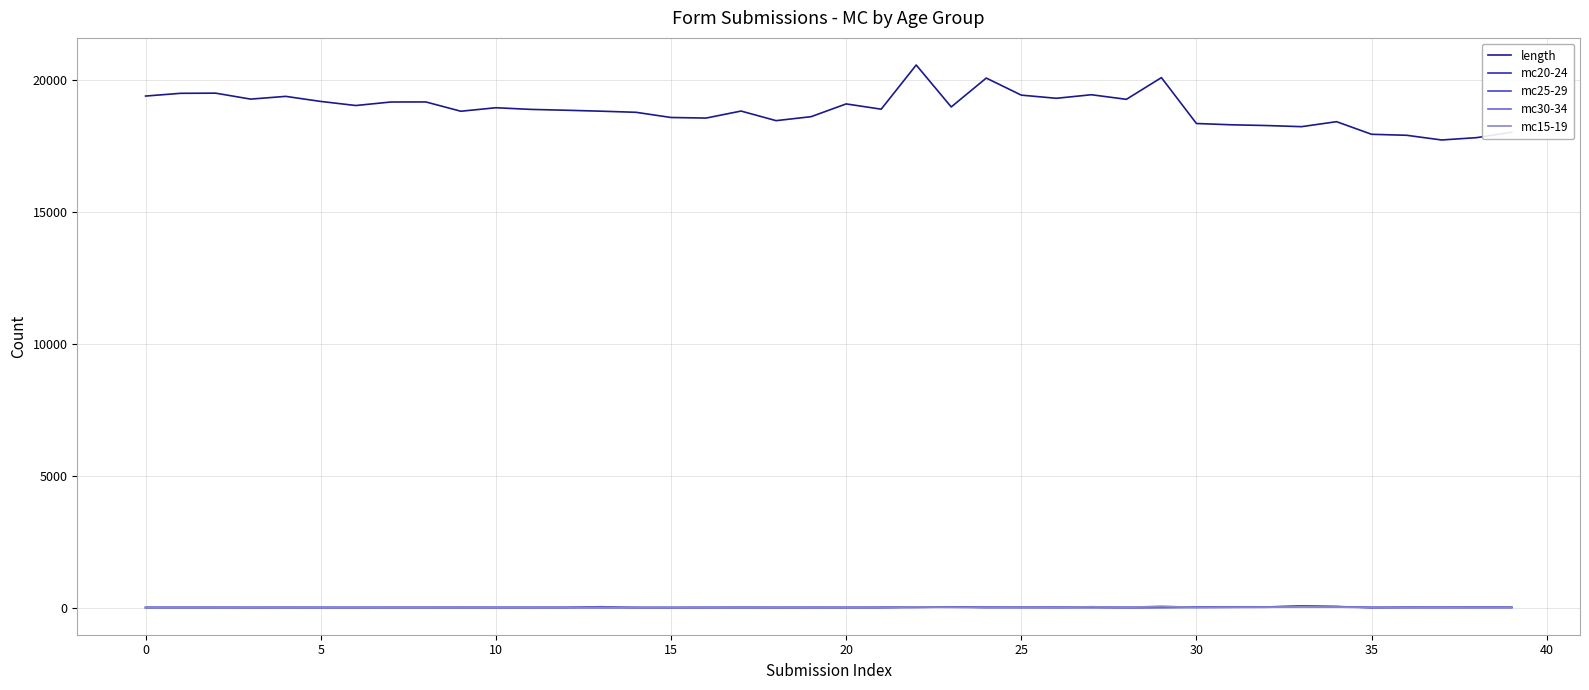

How many distinct data groups are displayed?

5